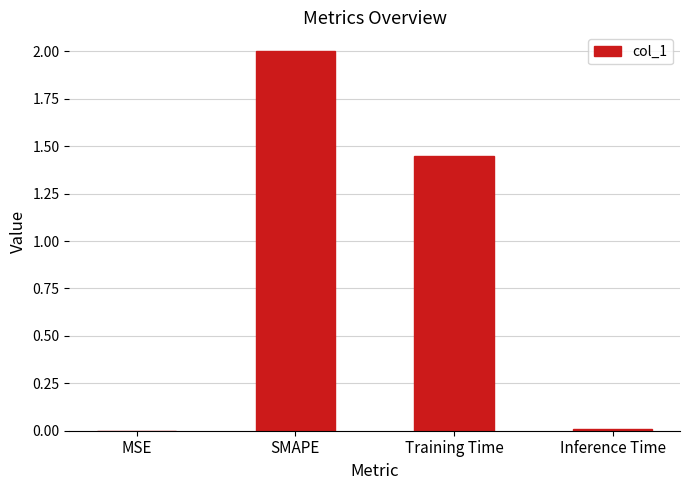

The value at Training Time is 0.4. True or false?

False